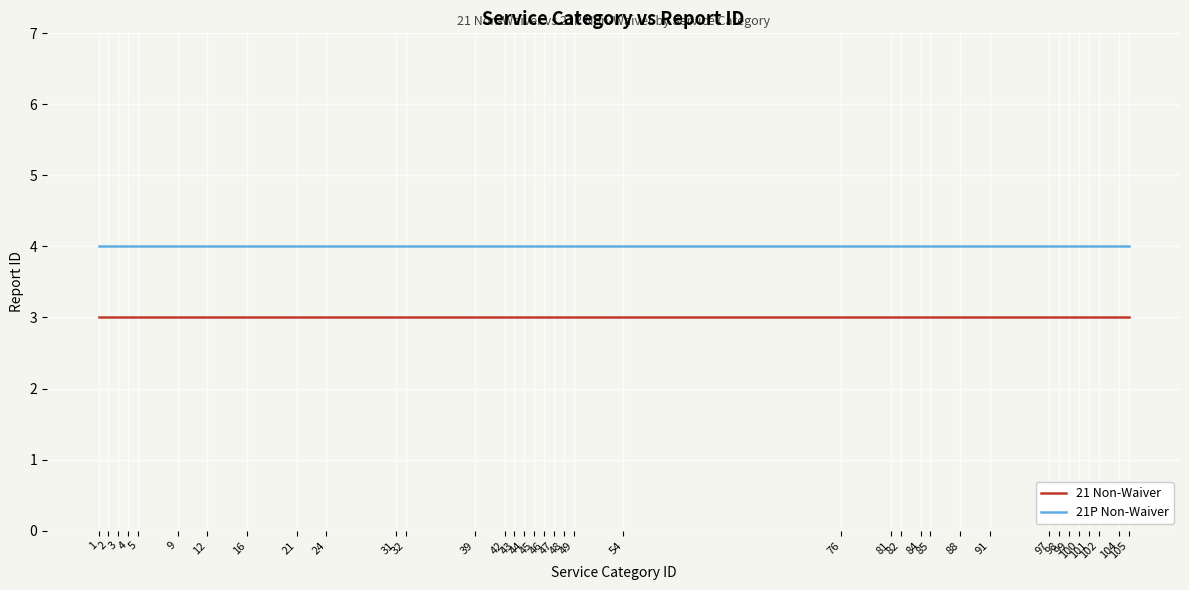

The value of 21P Non-Waiver at 91 is 6. True or false?

False